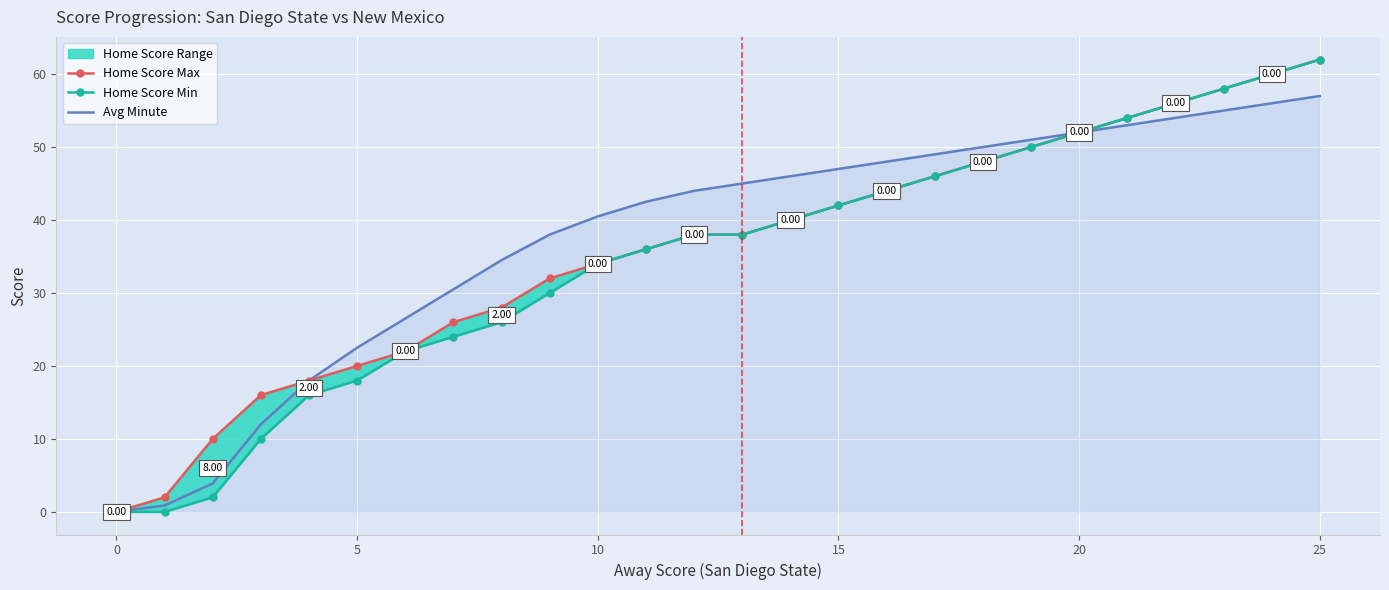

The value of Avg Minute at 16 is 25.3. True or false?

False